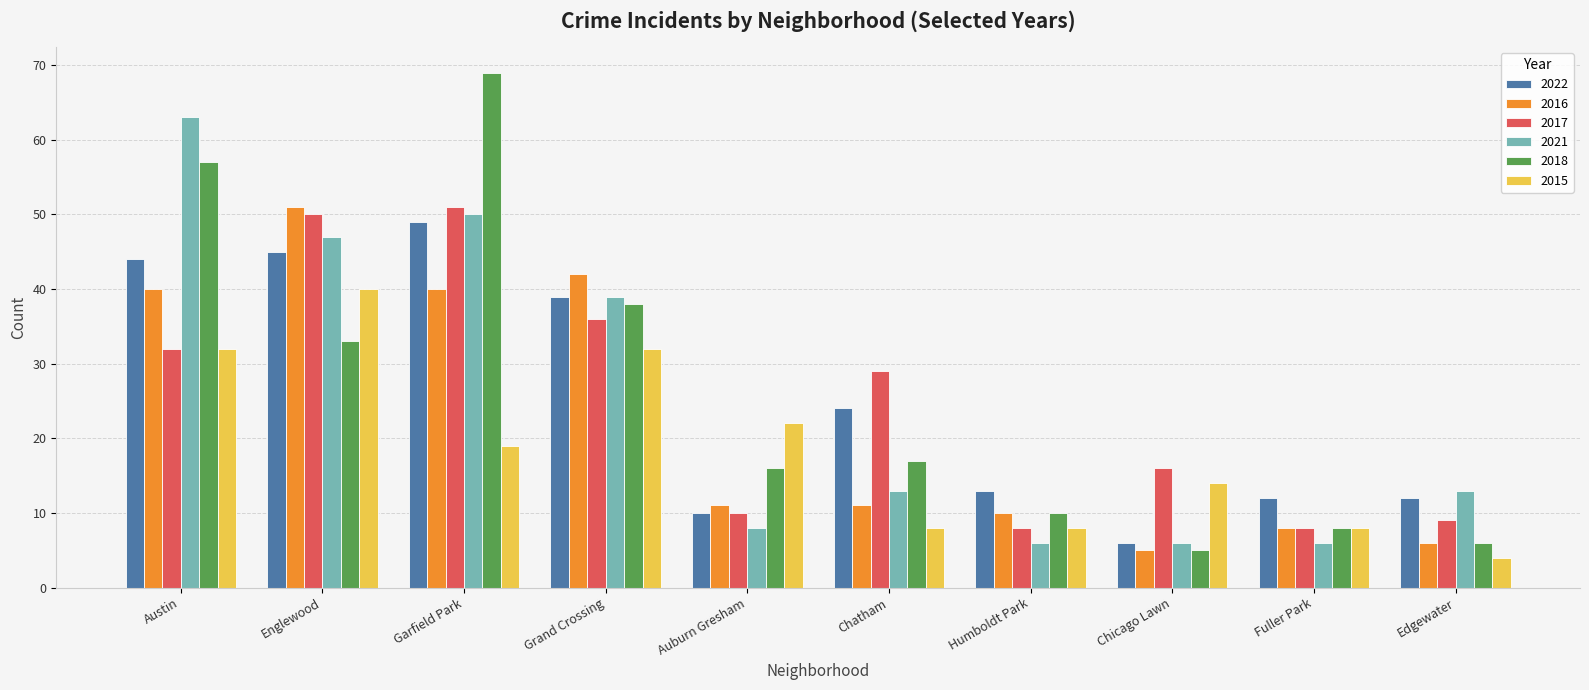

What position from the right is Grand Crossing?

7